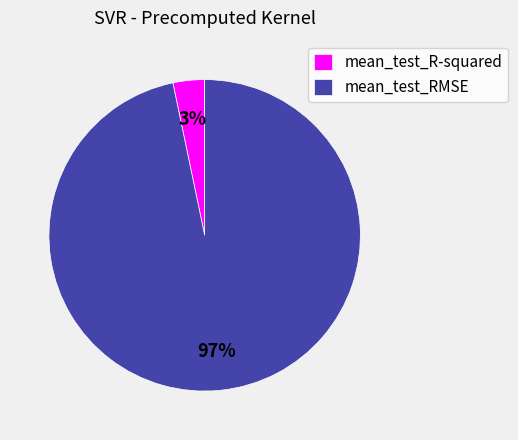

Count the number of slices in the pie.

2